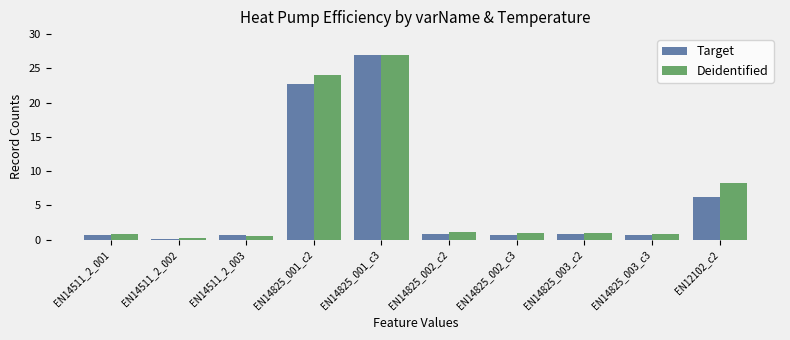

True or false: Deidentified has a value of 0.9 at EN14825_002_c3.

True